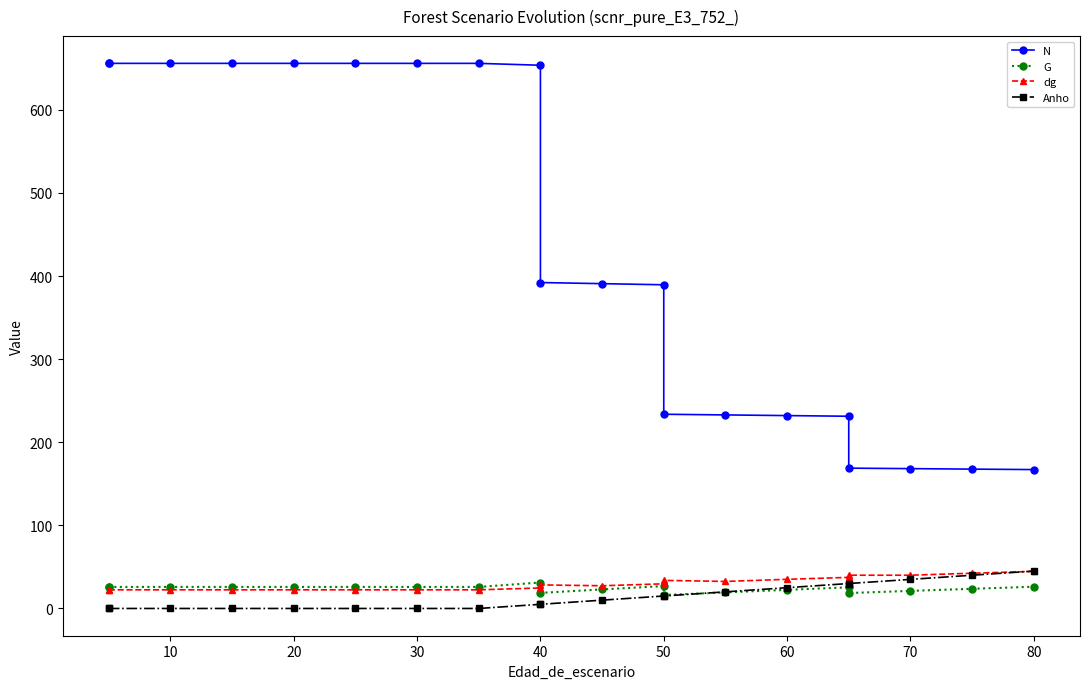

How many values in the G series exceed 25?

12